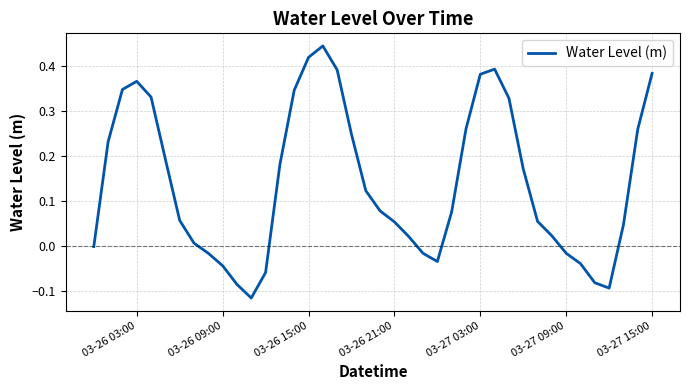

Is this an area chart (filled region under the line)?

No